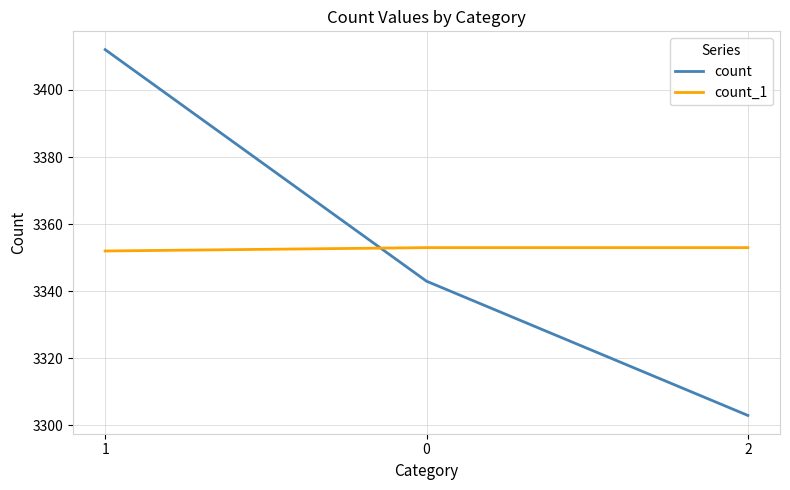

Reading left to right, what are all the values shown in this chart?

count: 3412	3343	3303
count_1: 3352	3353	3353